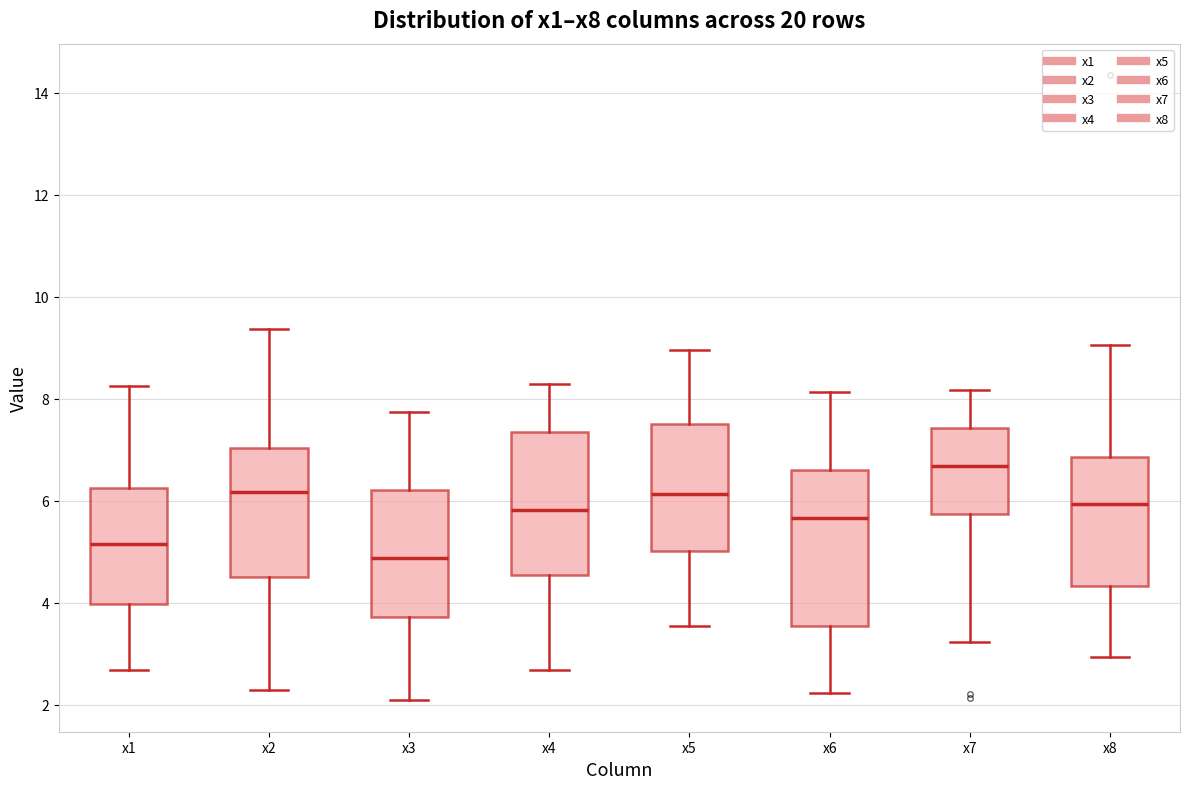

Where is the lower edge of the box for x3 on the y-axis? The values are not printed on the chart, so give them approximately, as read against the axis.

3.8